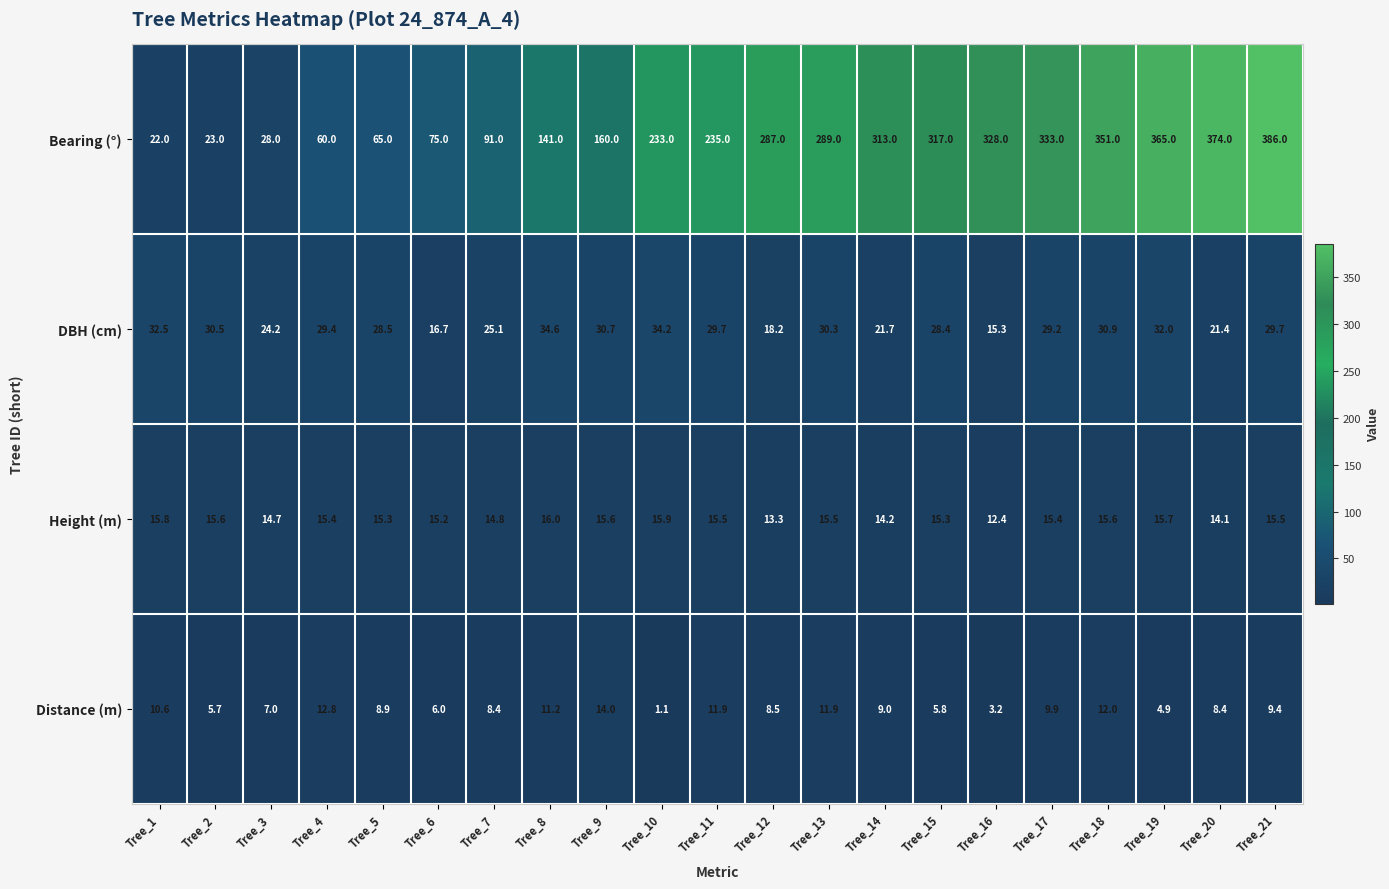

How many data points does each series have?

21